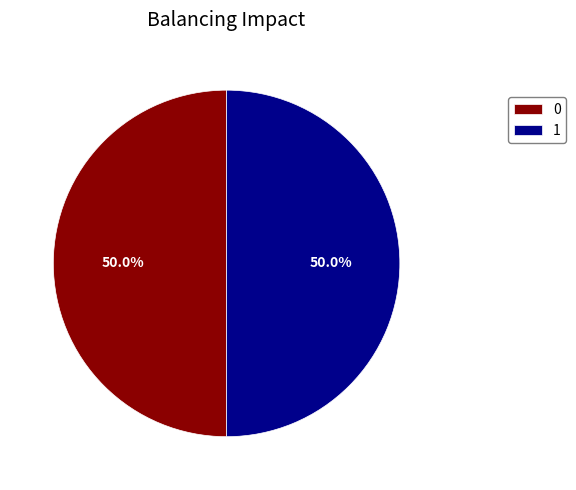

What portion of the pie excludes 1?

50.0%